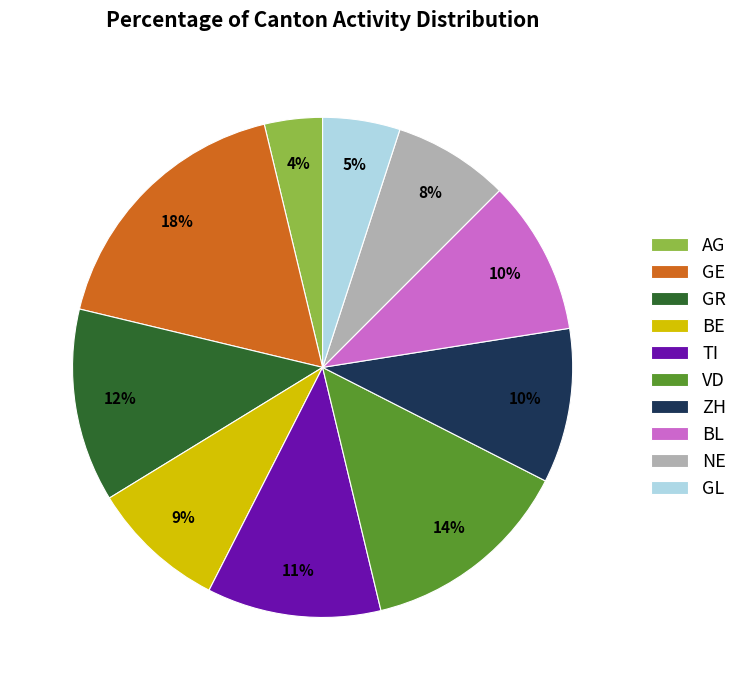

Count the number of slices in the pie.

10